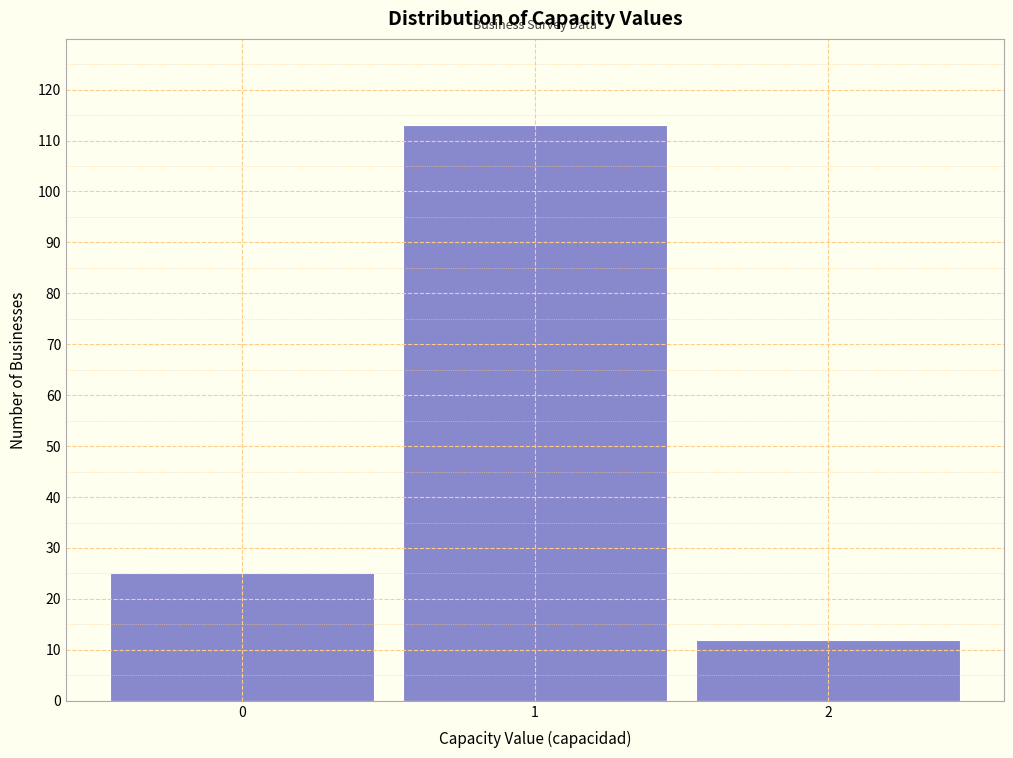

Reading left to right, extract all data points from this chart.

0=25	1=113	2=12